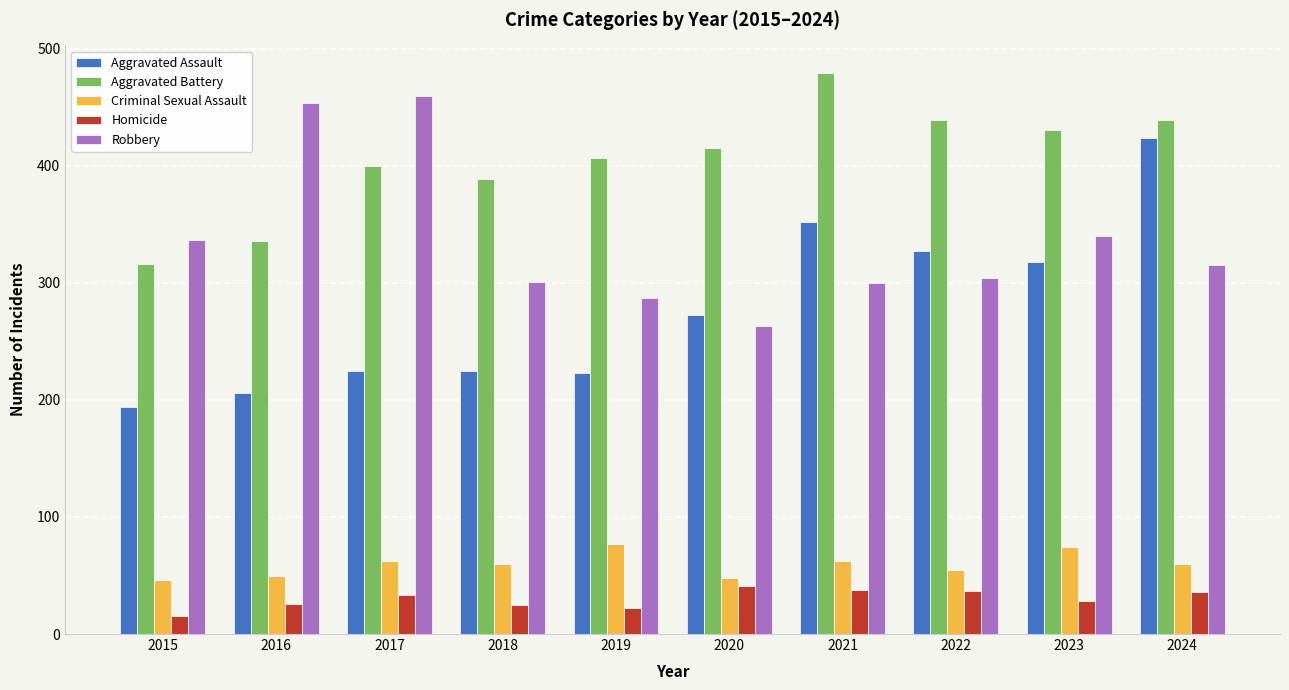

What are all the series names shown in the legend?

Aggravated Assault, Aggravated Battery, Criminal Sexual Assault, Homicide, Robbery